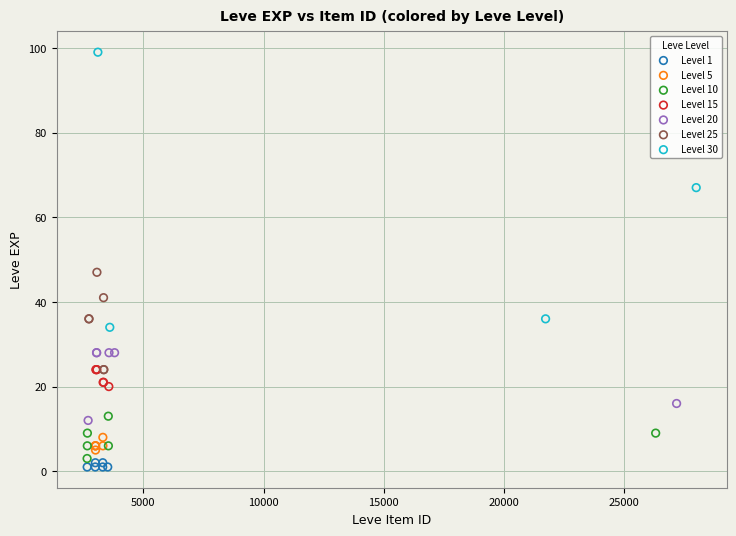

Which series has the widest spread of Y values?

Level 30